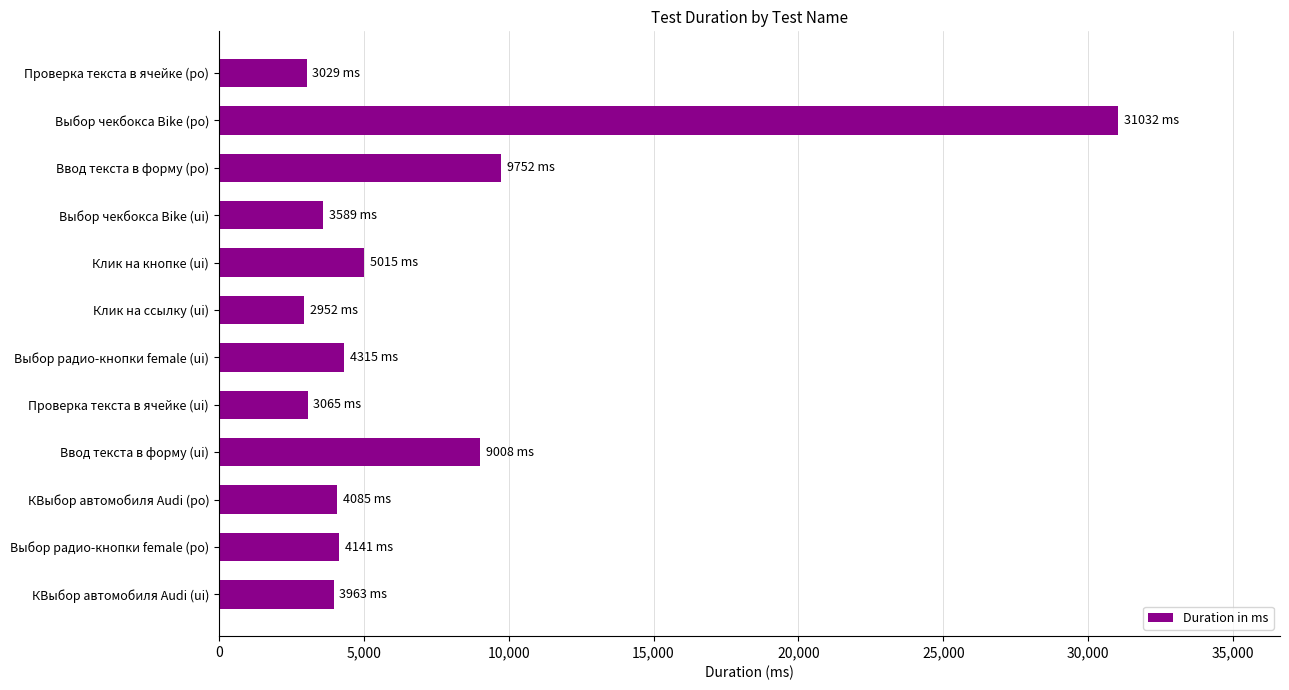

How many data points are less than 4141?

6